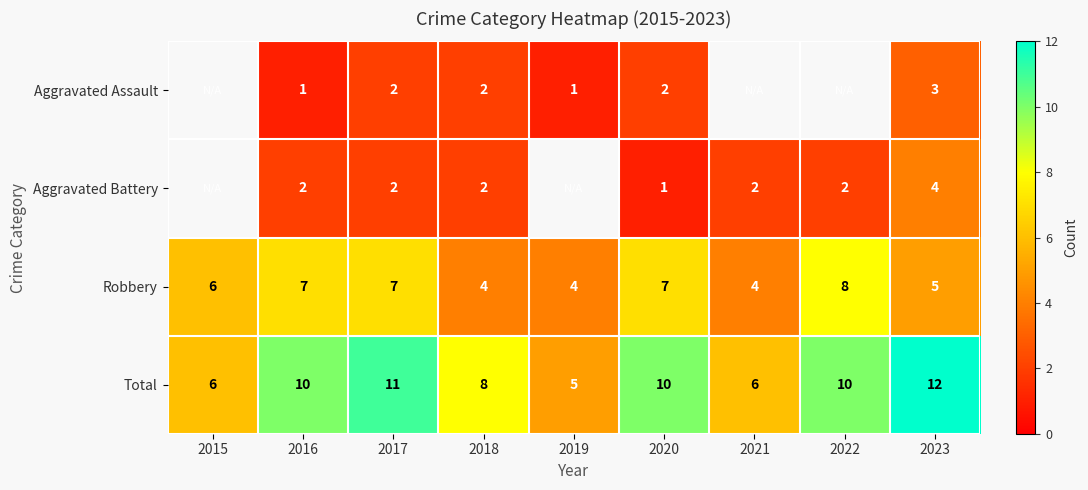

What is the sum of all Total values?

78